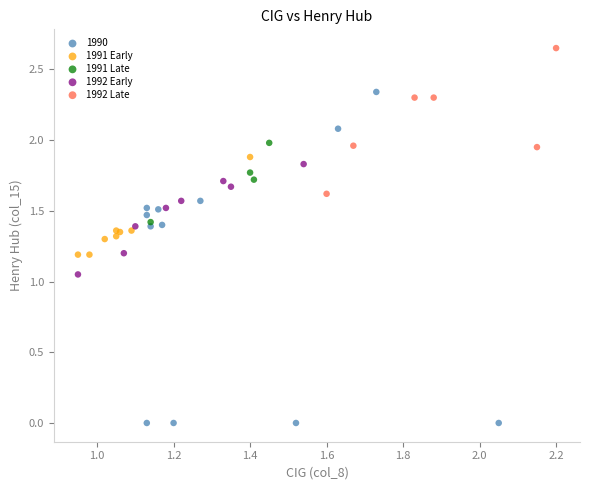

Which series reaches the maximum Y coordinate?

1992 Late